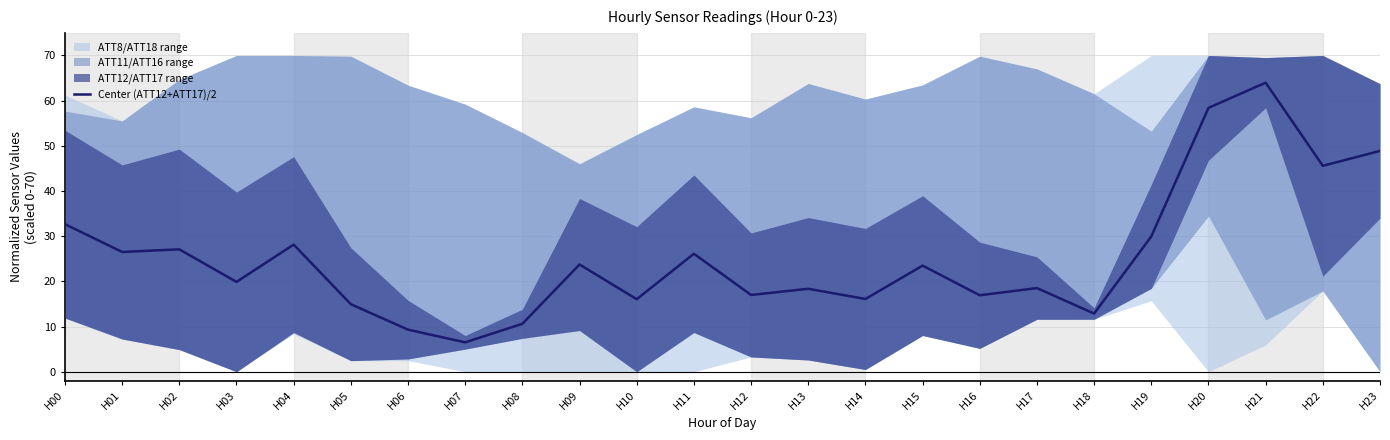

Is it true that the value at H14 is 16.1?

True